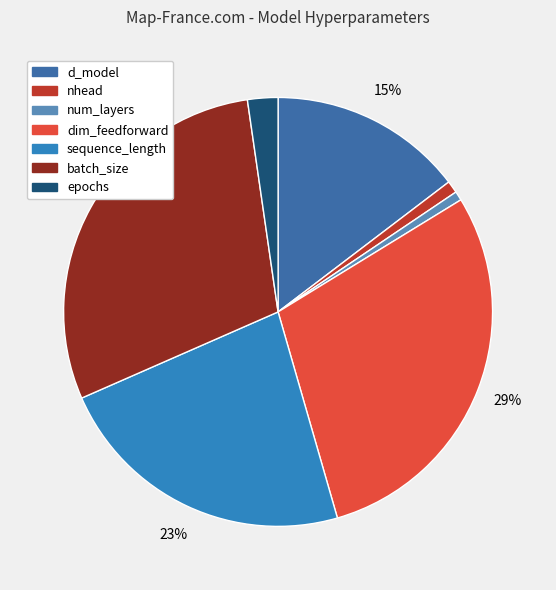

To the nearest percent, what percentage of the pie is batch_size?

29%